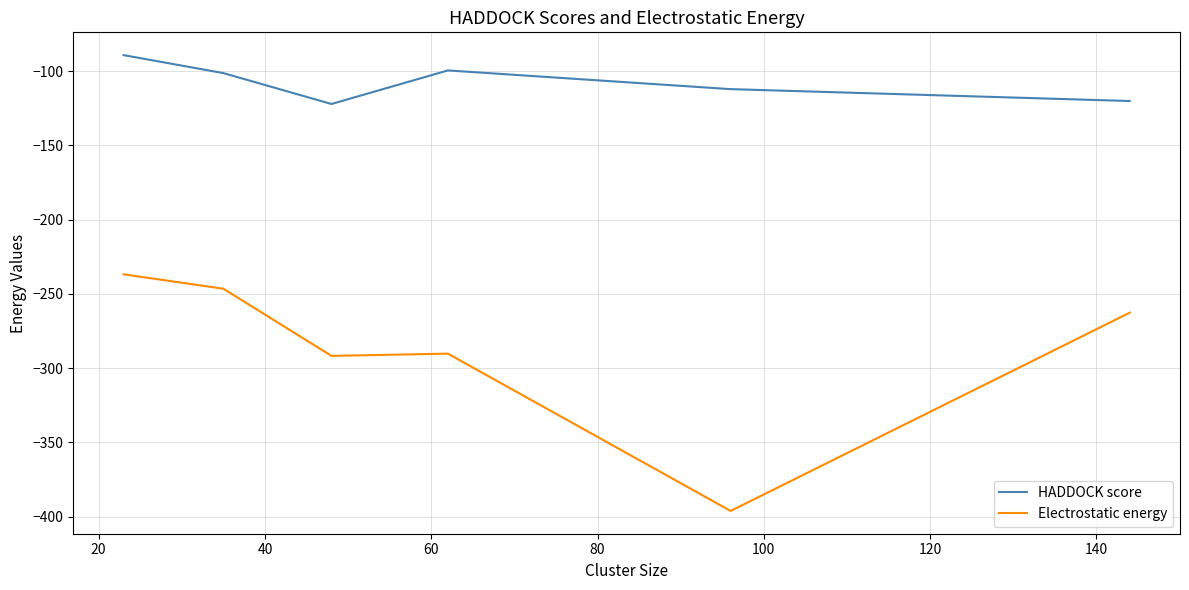

What is the difference between the maximum and minimum values in the Electrostatic energy series?

159.3